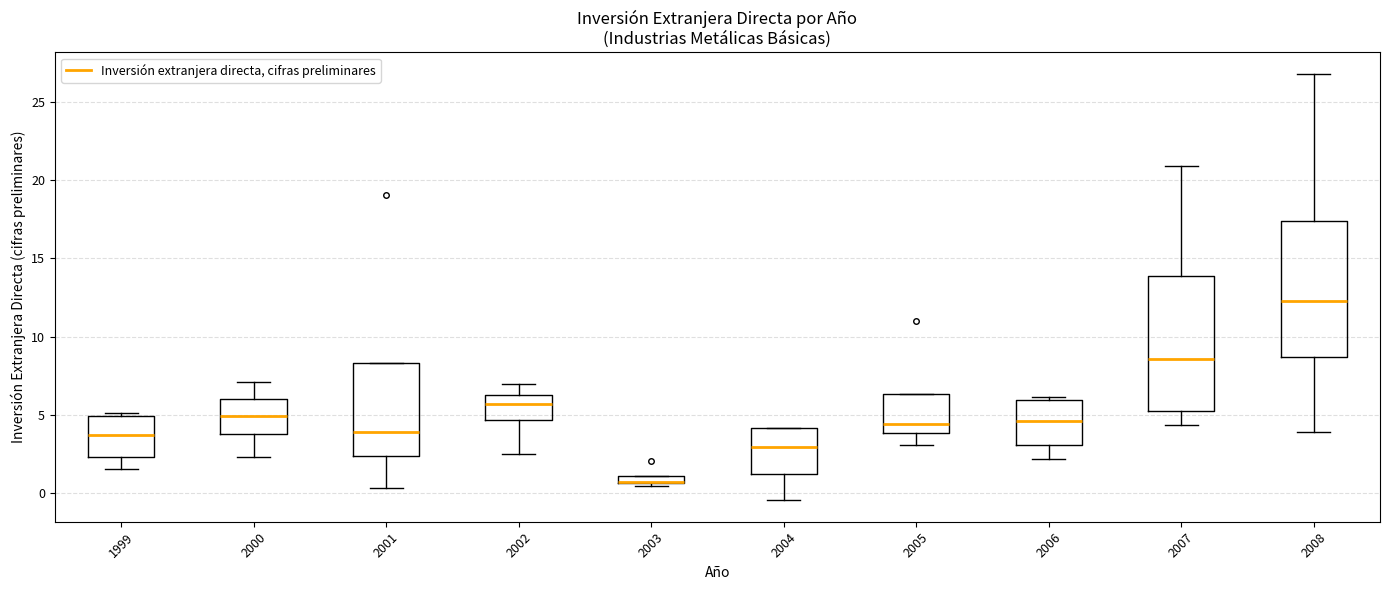

Where is the upper edge of the box at x = 2008 on the y-axis? The values are not printed on the chart, so give them approximately, as read against the axis.

17.5